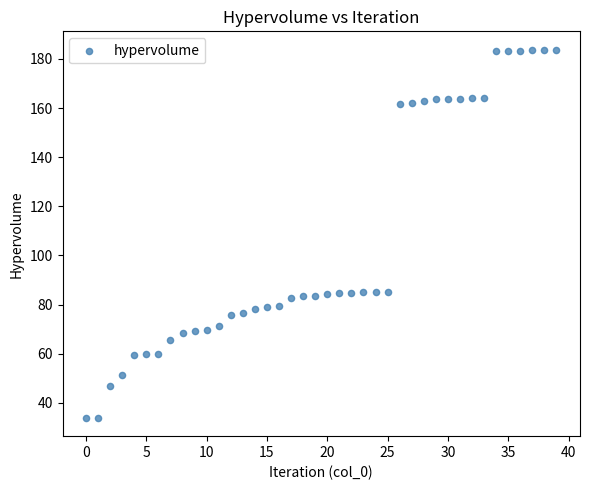

What is the range of Y values (max minus min)?

149.9